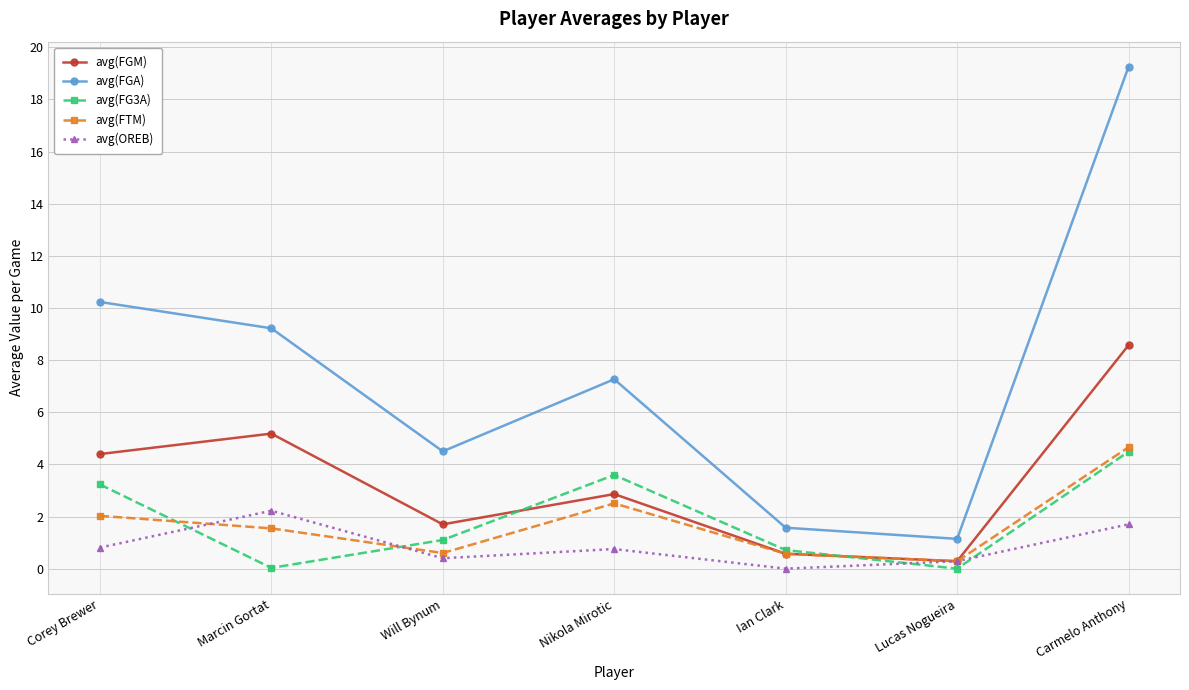

How many interior local valleys does the avg(FG3A) series have?

2